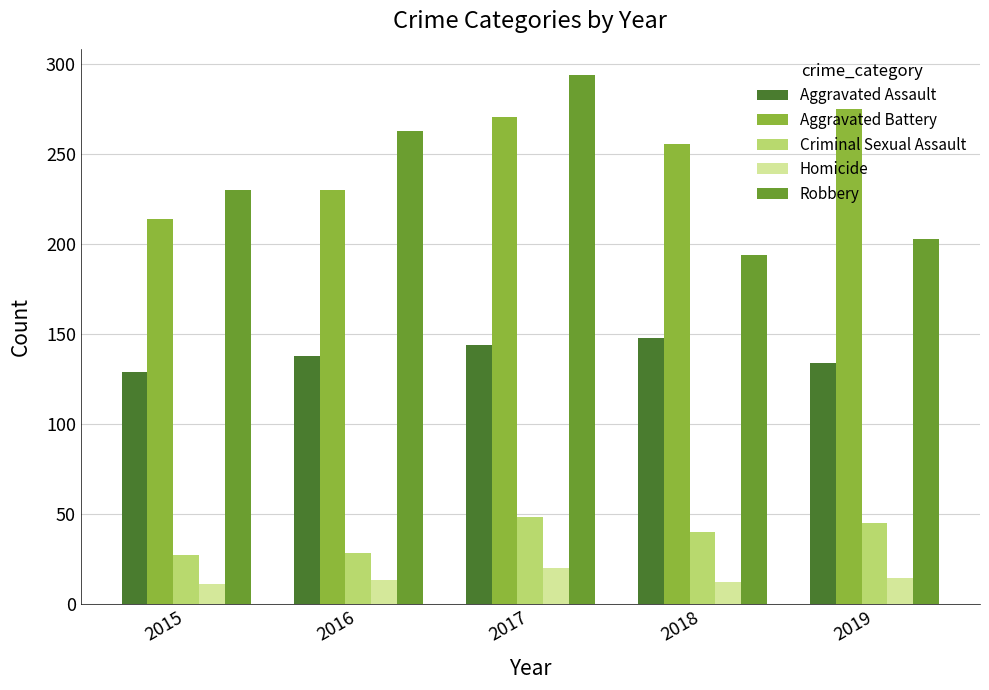

What is the lowest value of the Robbery series?

194